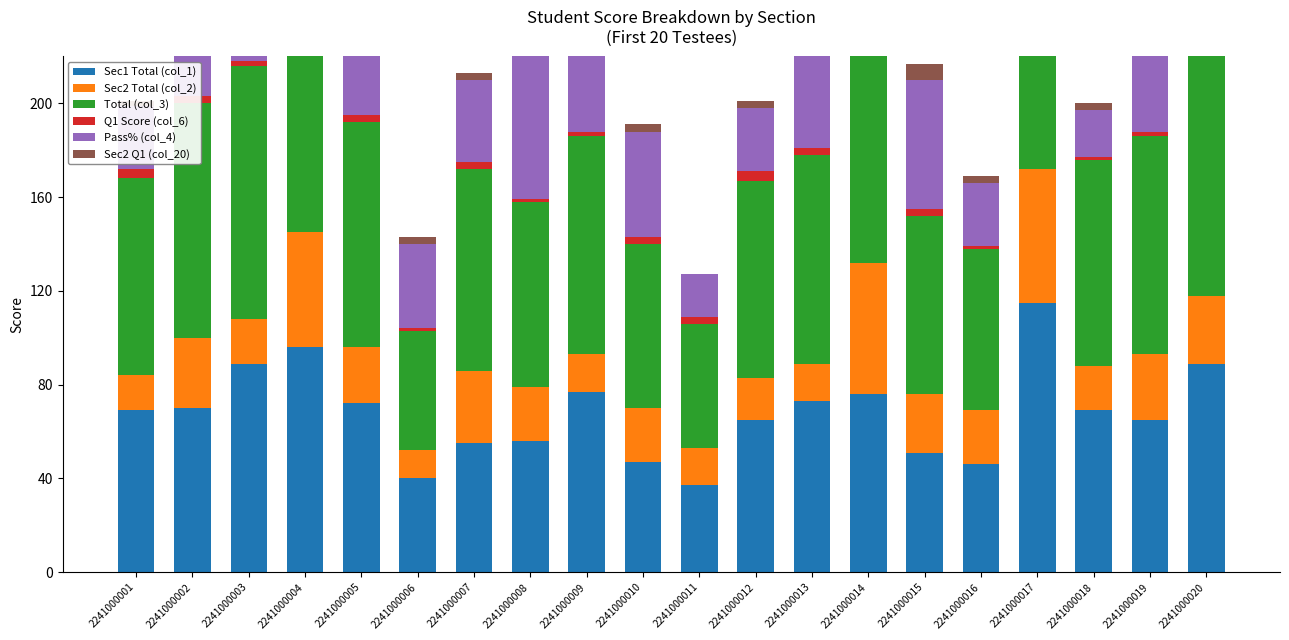

What is the difference between the Total (col_3) values at 2241000001 and 2241000013?

5